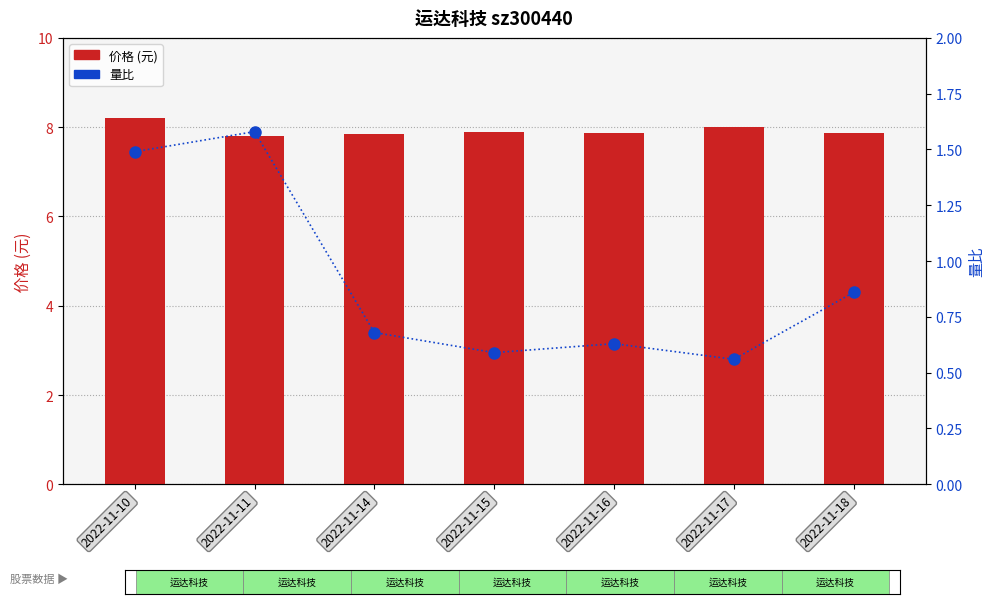

What is the sum of all 价格 values?

55.5